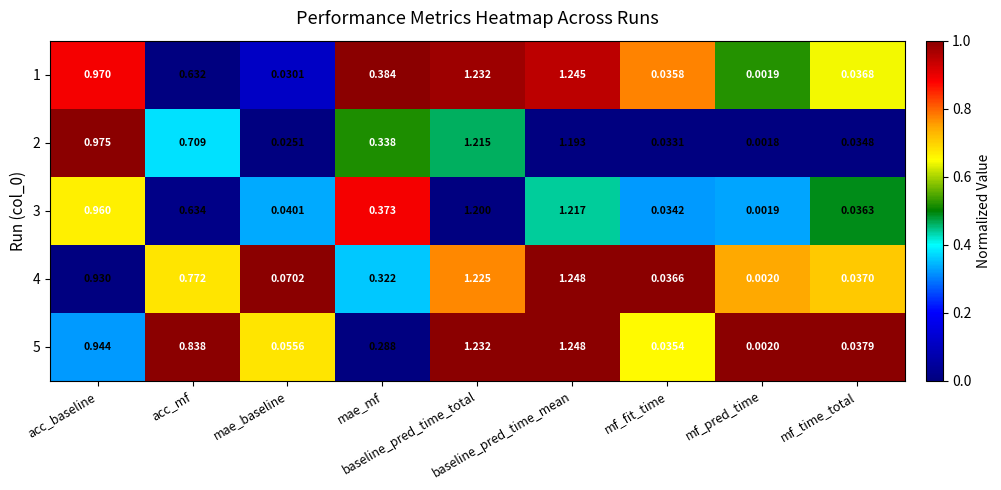

List the series in order of their peak value, lowest first.

3, 1, 2, 4, 5